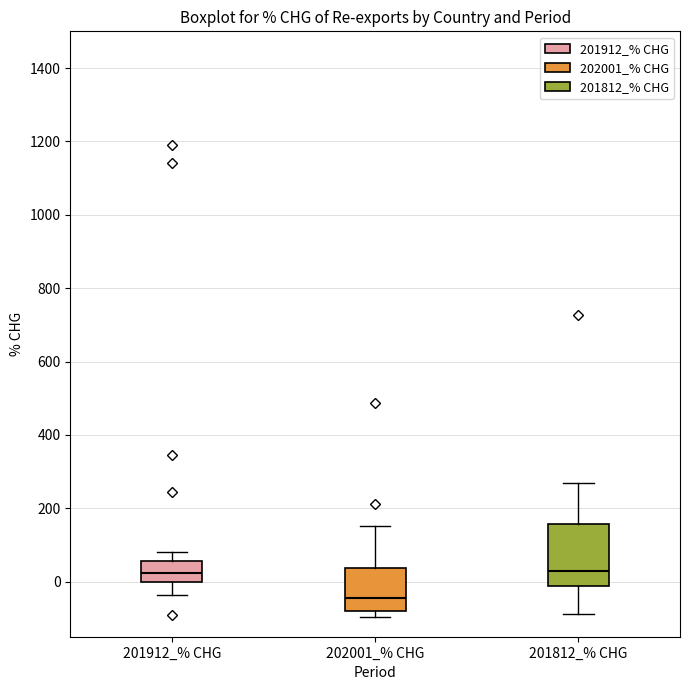

Comparing the boxes themselves (not the whiskers), which one is the tallest?

201812_% CHG